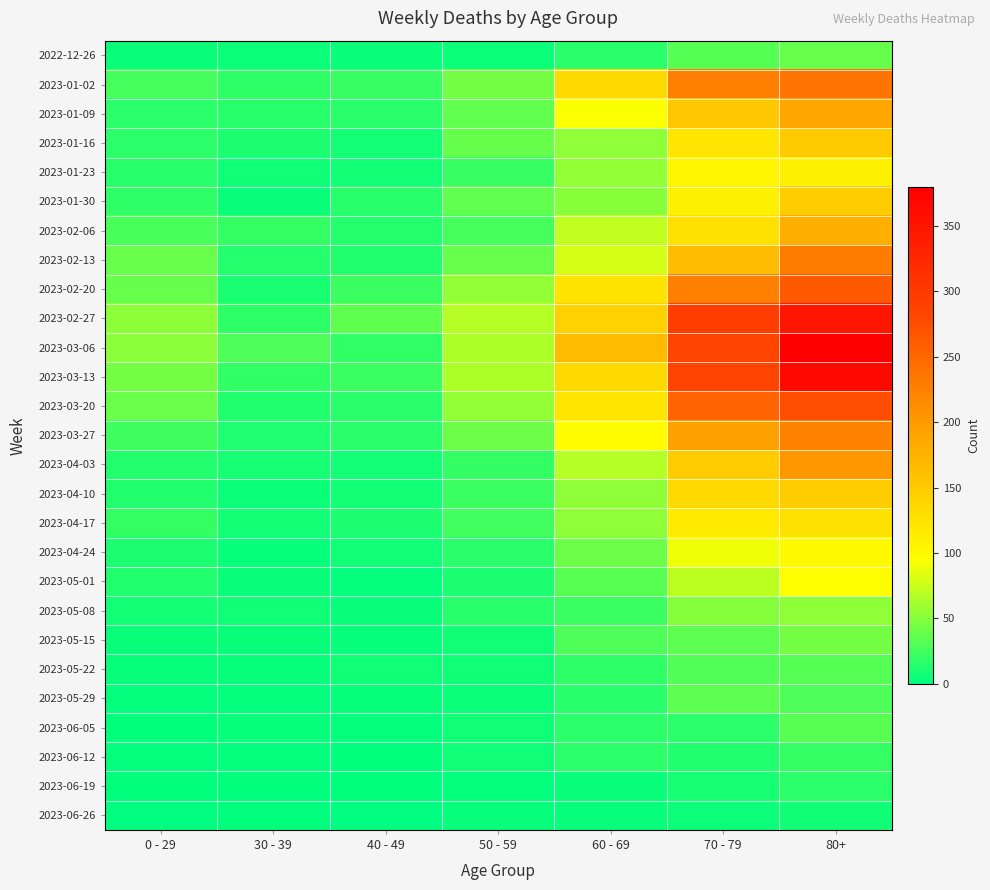

How many data points does each series have?

7